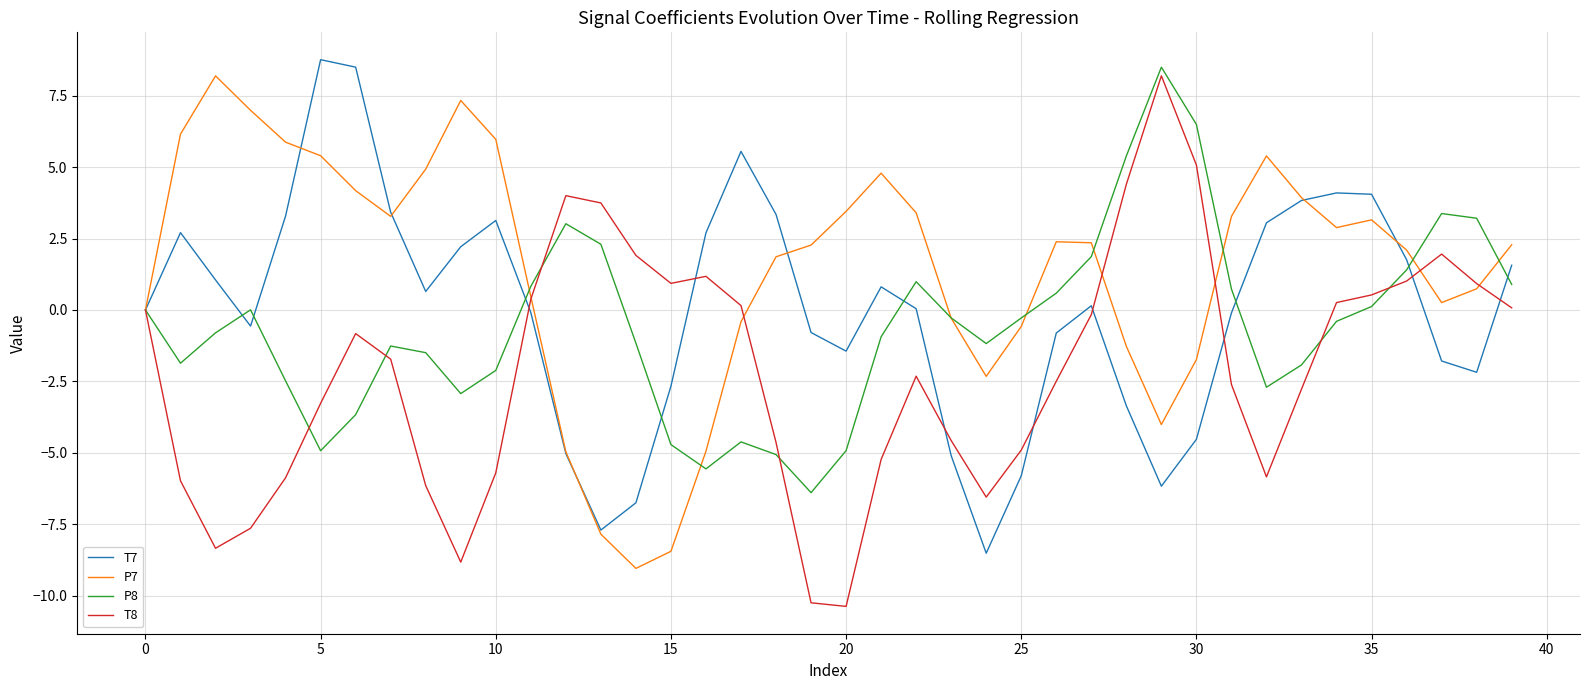

What is the greatest value displayed?

8.8